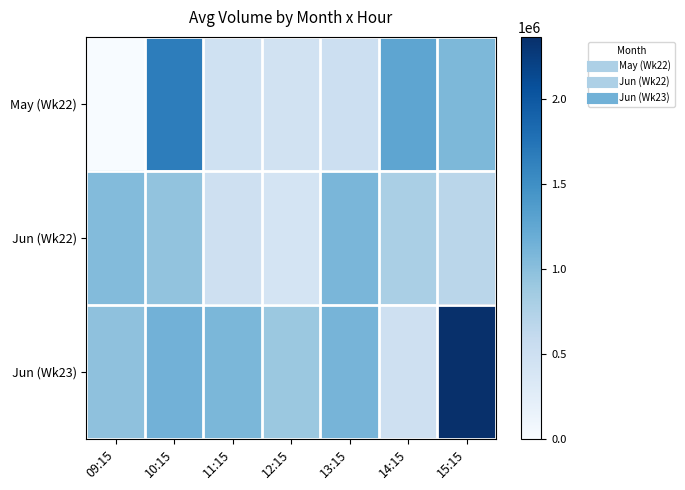

Which has a higher value, 12:15 or 11:15?

11:15